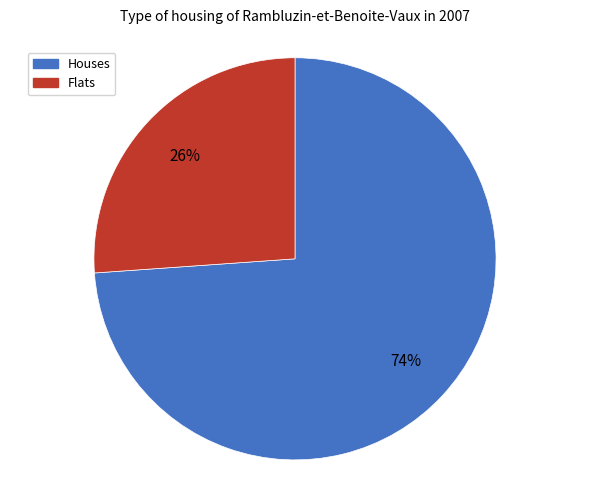

To the nearest percent, what is the difference between the largest and smallest slice percentages?

48%